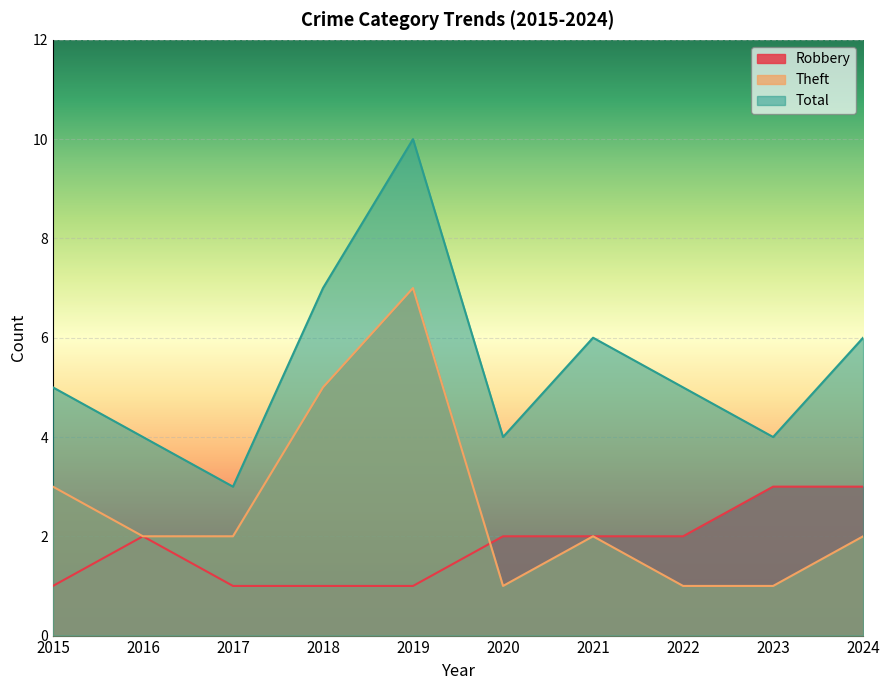

How many values in the Robbery series exceed 2?

2